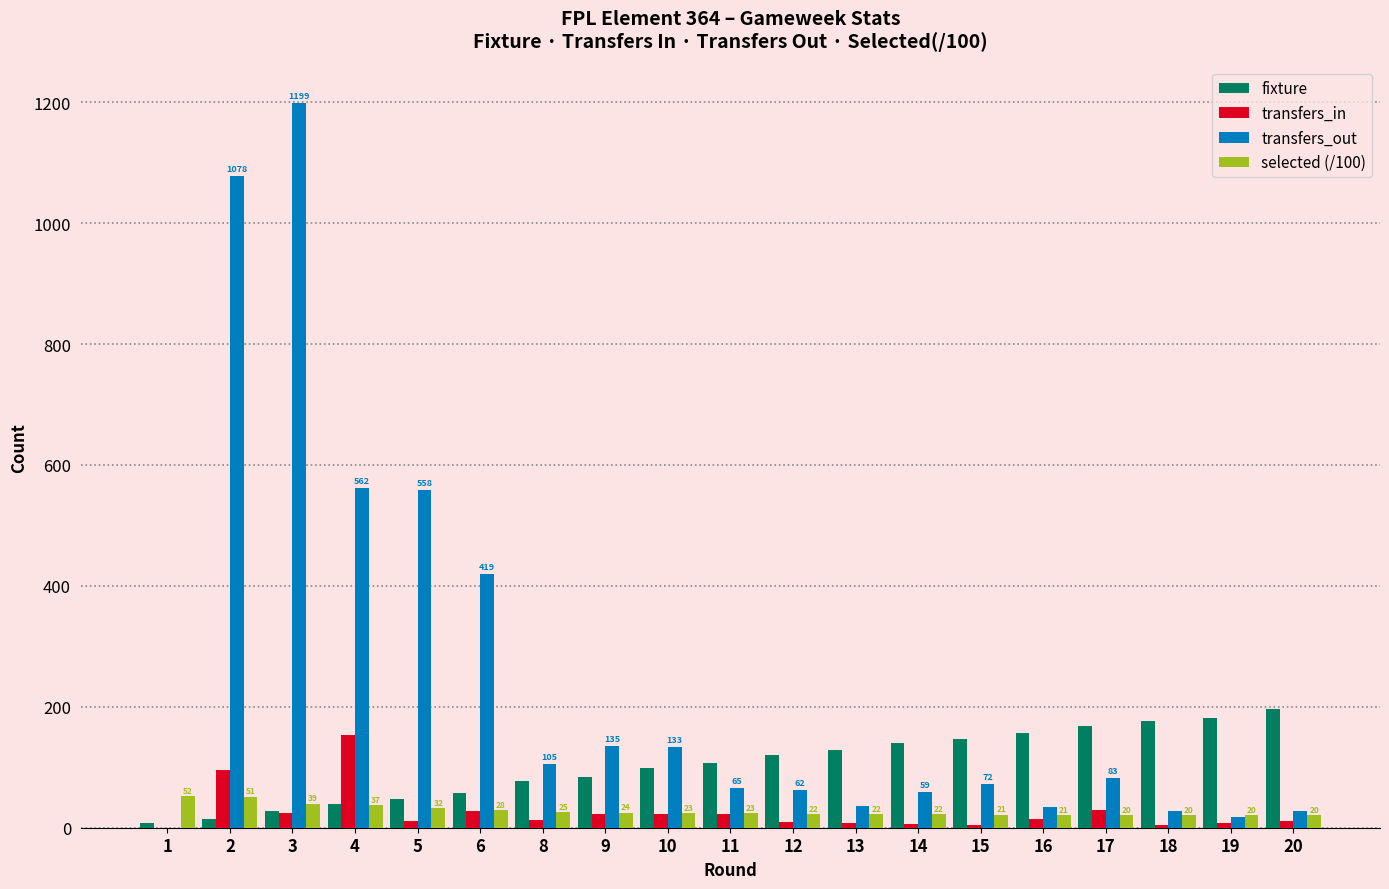

What is the greatest value displayed?

1199.0